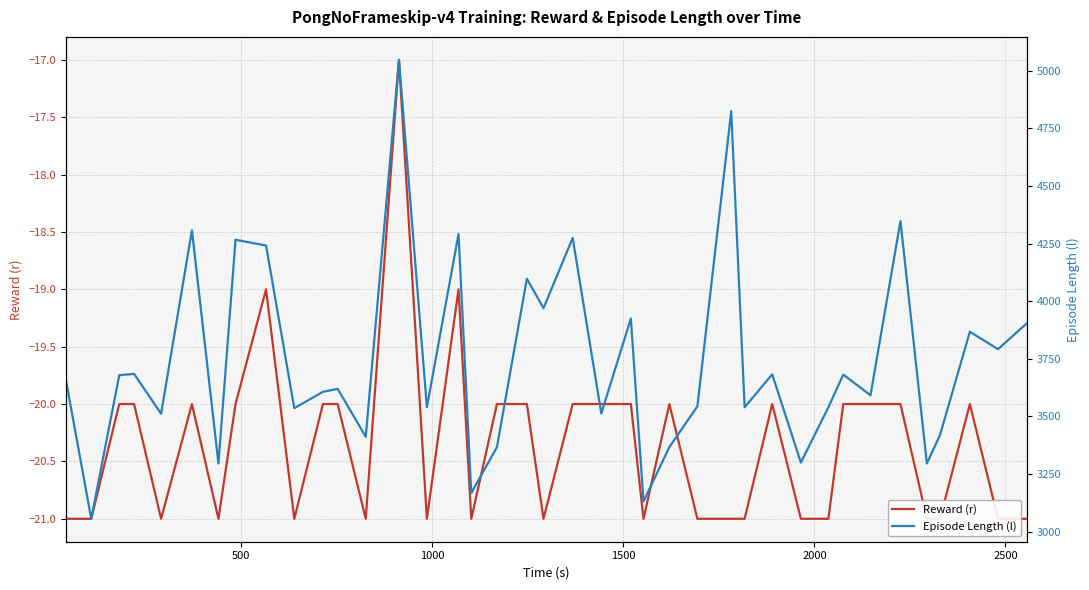

What is the value of the Episode Length (l) point at the 29th from the left?

3683